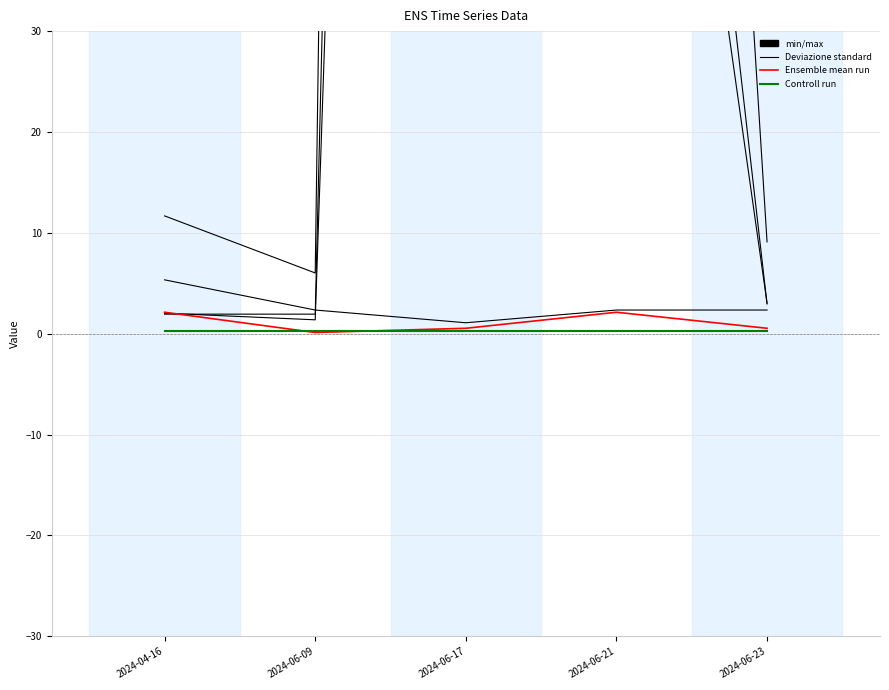

What is the highest value of the dS0 series?

610.8